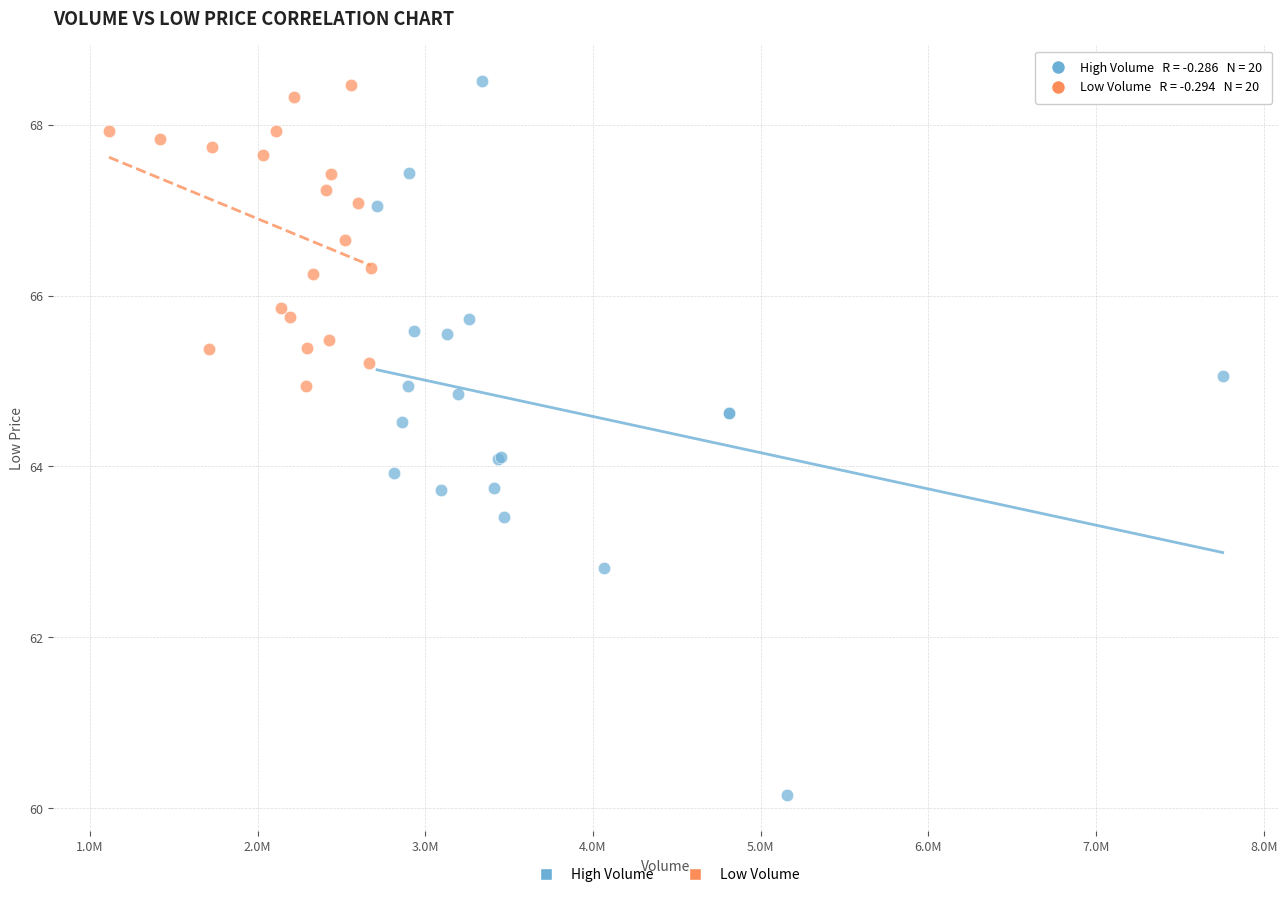

Which series reaches the minimum Y coordinate?

High Volume